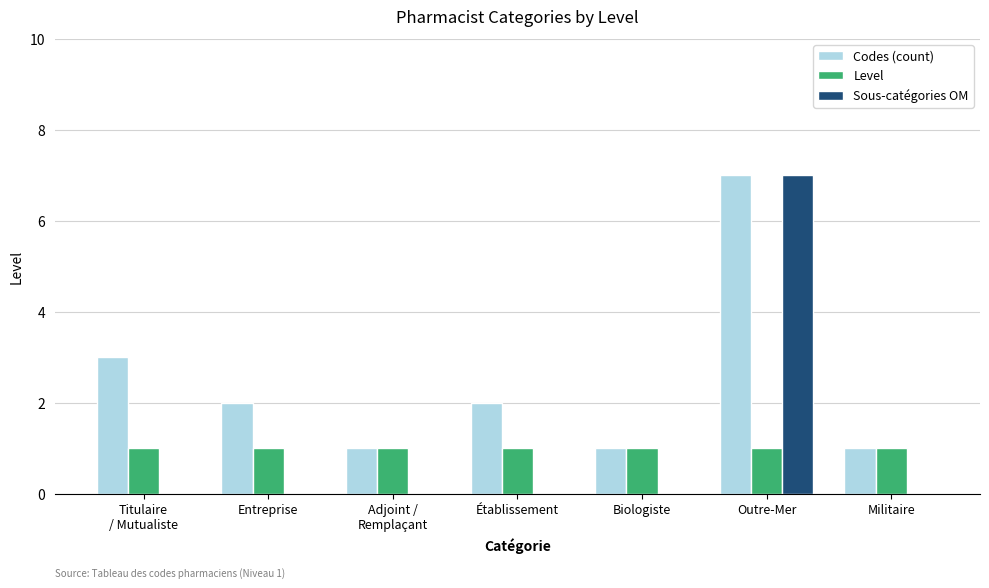

At which label does Codes (count) reach its peak?

Outre-Mer